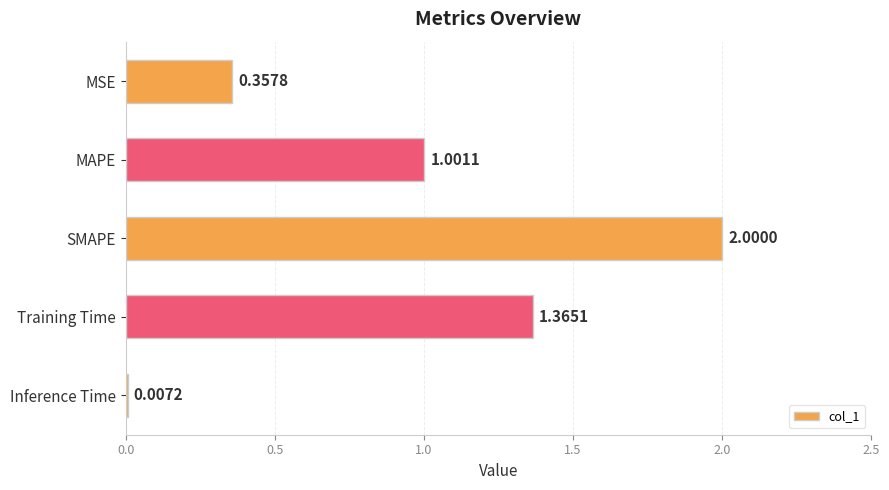

What is the sum of all values?

4.7